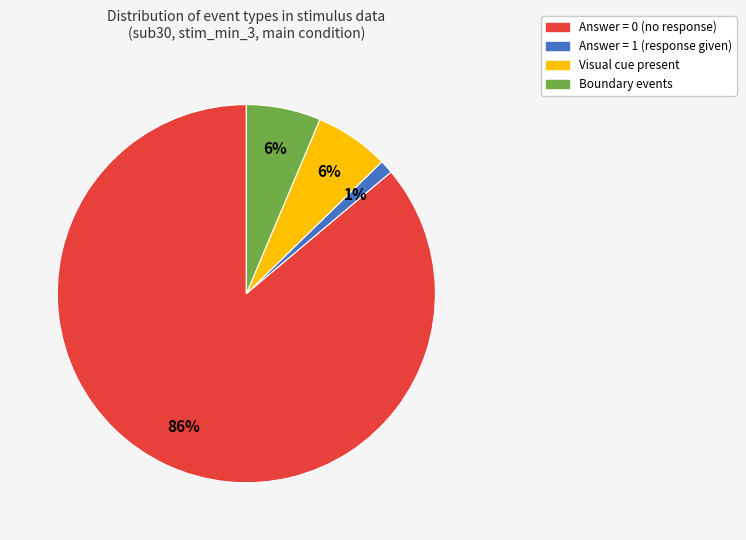

Is there any slice that represents more than half of the pie?

Yes